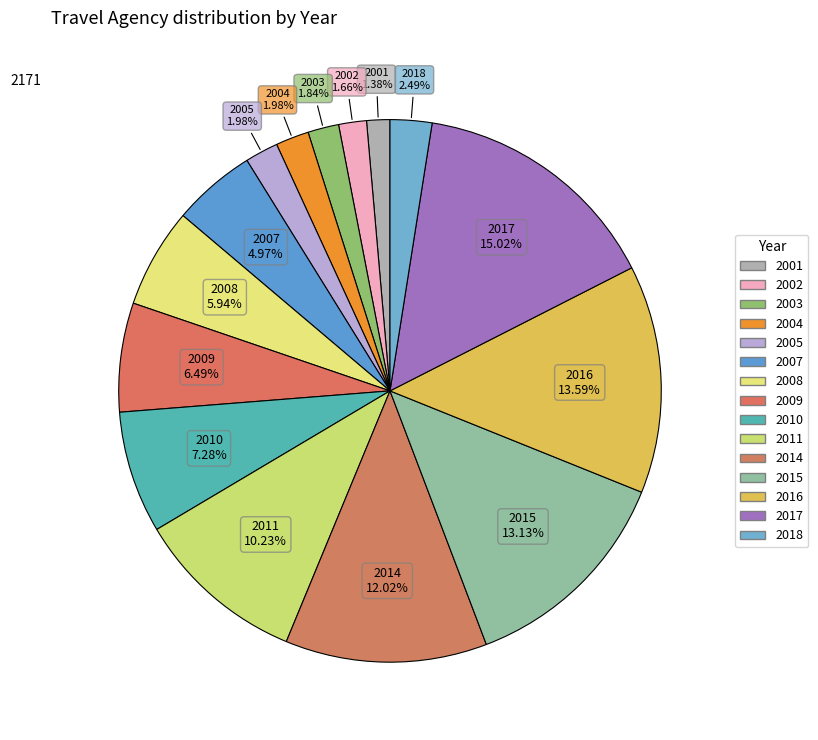

Do 2002 and 2003 together represent more than half of the pie?

No